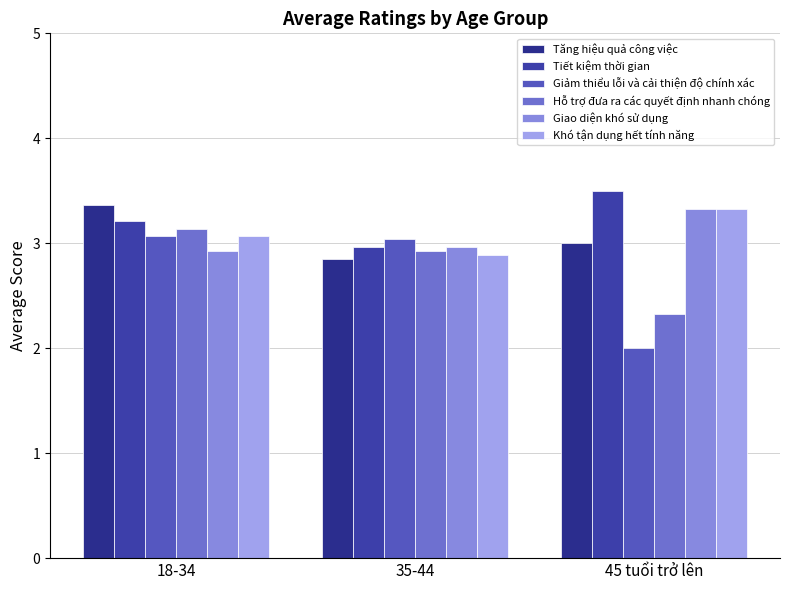

Is it true that Giao diện khó sử dụng equals 2.2 at 45 tuổi trở lên?

False